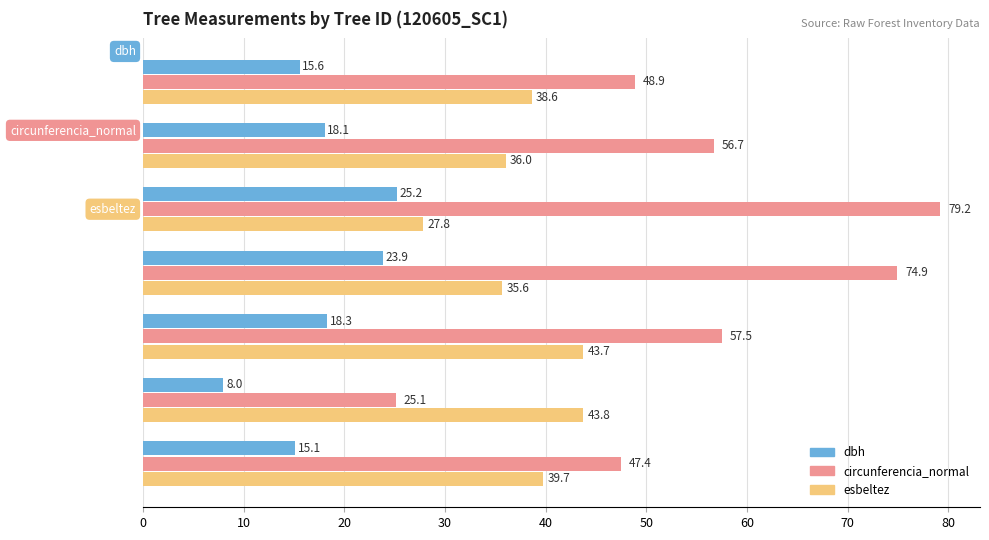

What is the minimum value shown in the chart?

8.0